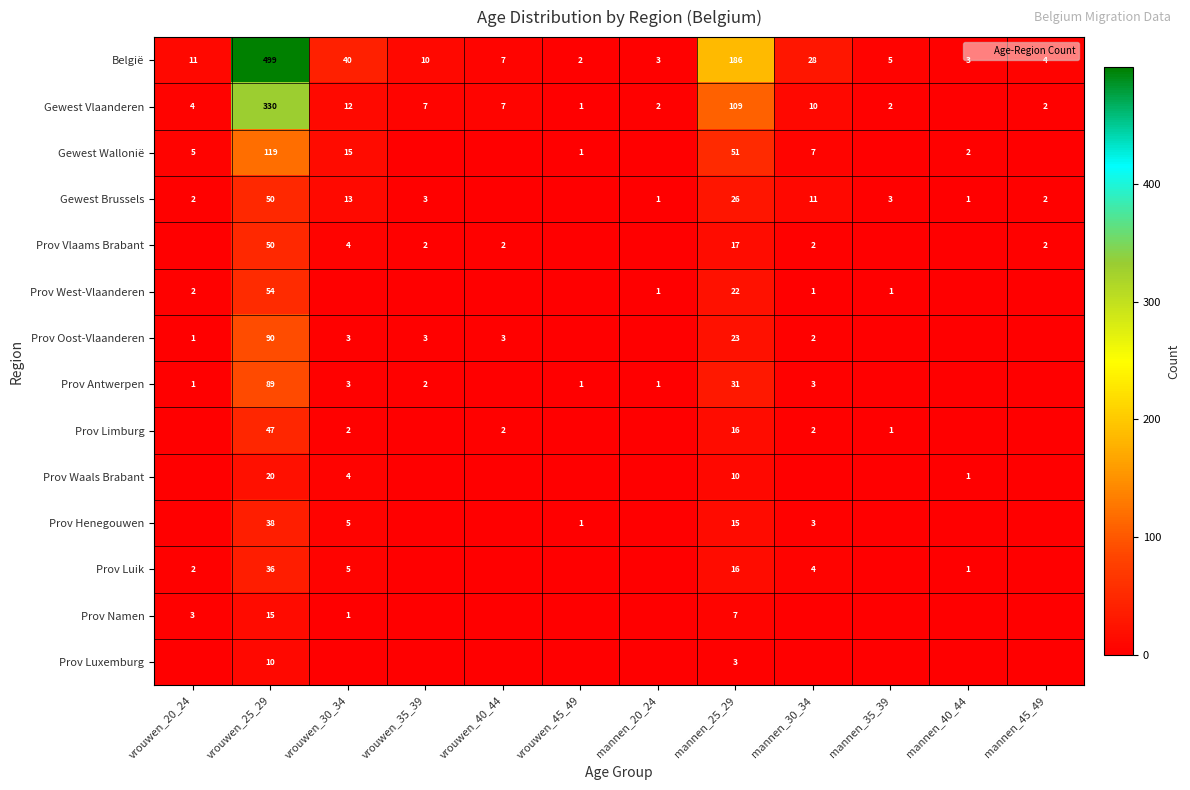

What is the sum of the België values at vrouwen_45_49 and mannen_20_24?

5